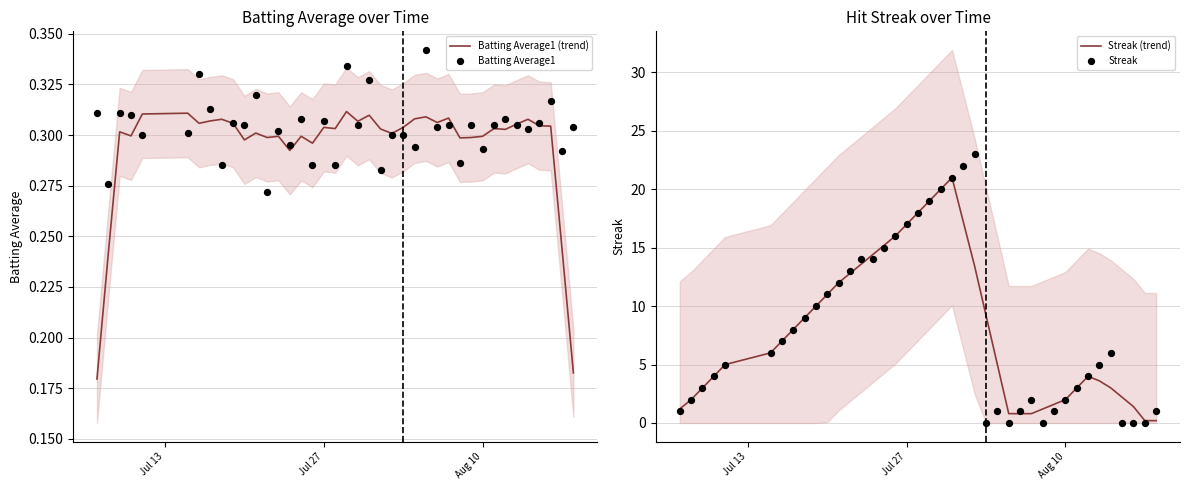

Which series reaches the minimum Y coordinate?

Streak